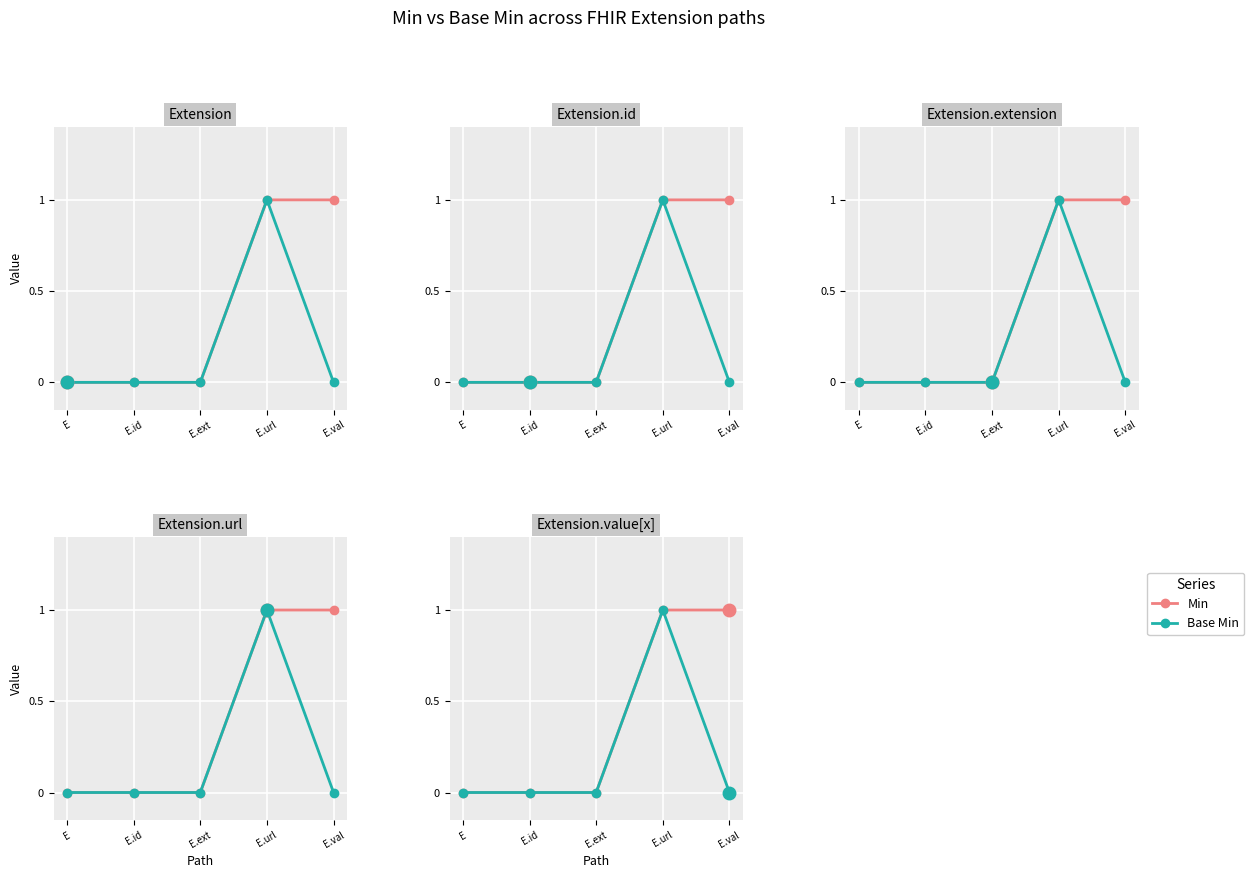

What is the highest value of the Min series?

1